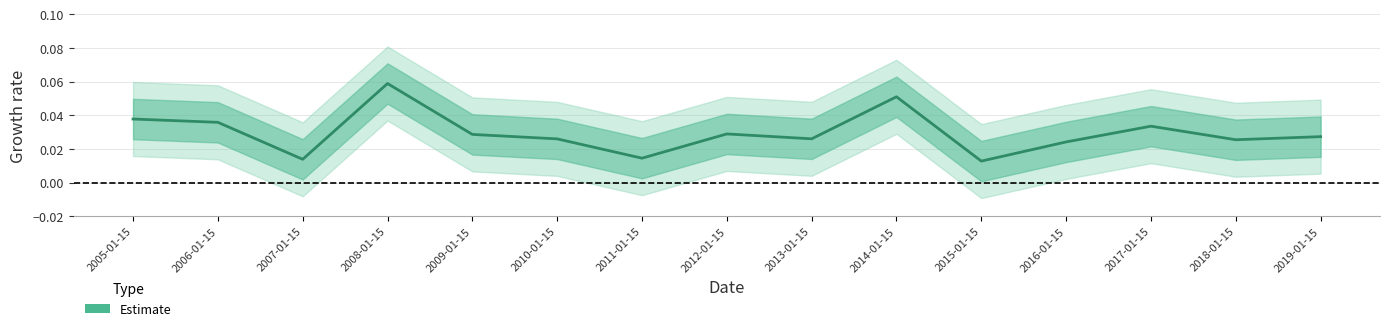

At which category does the chart reach its peak across all series?

2008-01-15